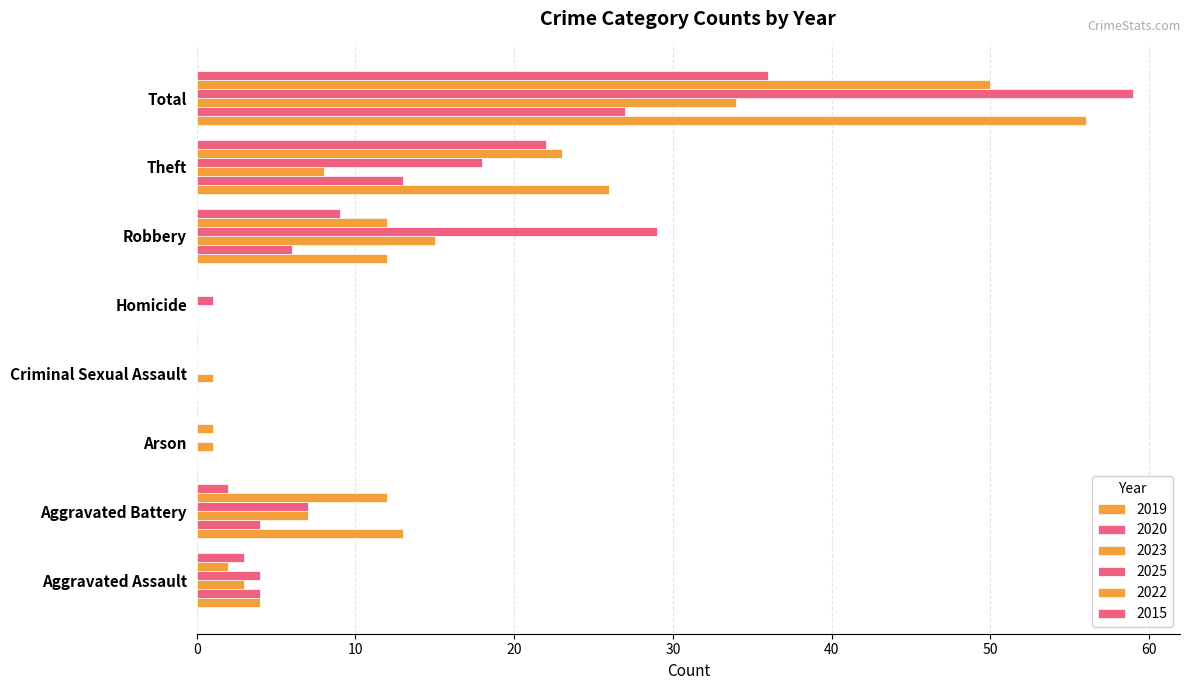

Is it true that 2020 equals 4 at Aggravated Assault?

True